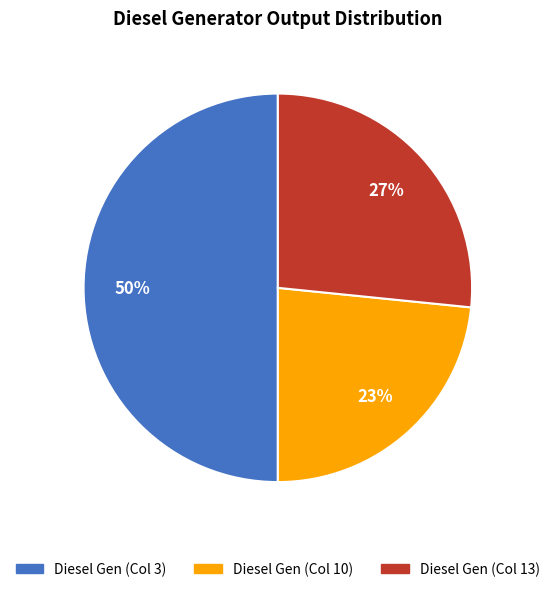

To the nearest percent, what is the difference between the largest and smallest slice percentages?

27%